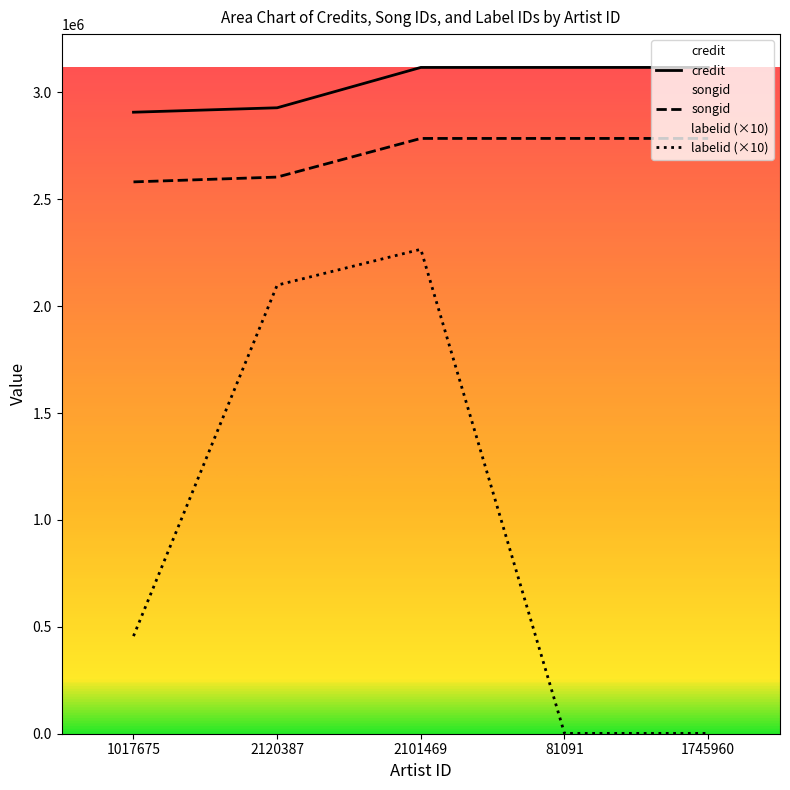

True or false: credit and songid cross at least once.

False